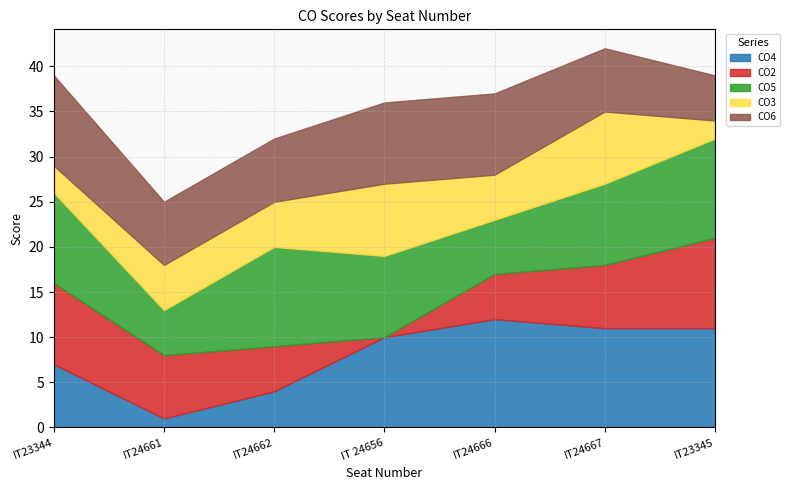

The CO2 series shows 5 at IT24666. True or false?

True